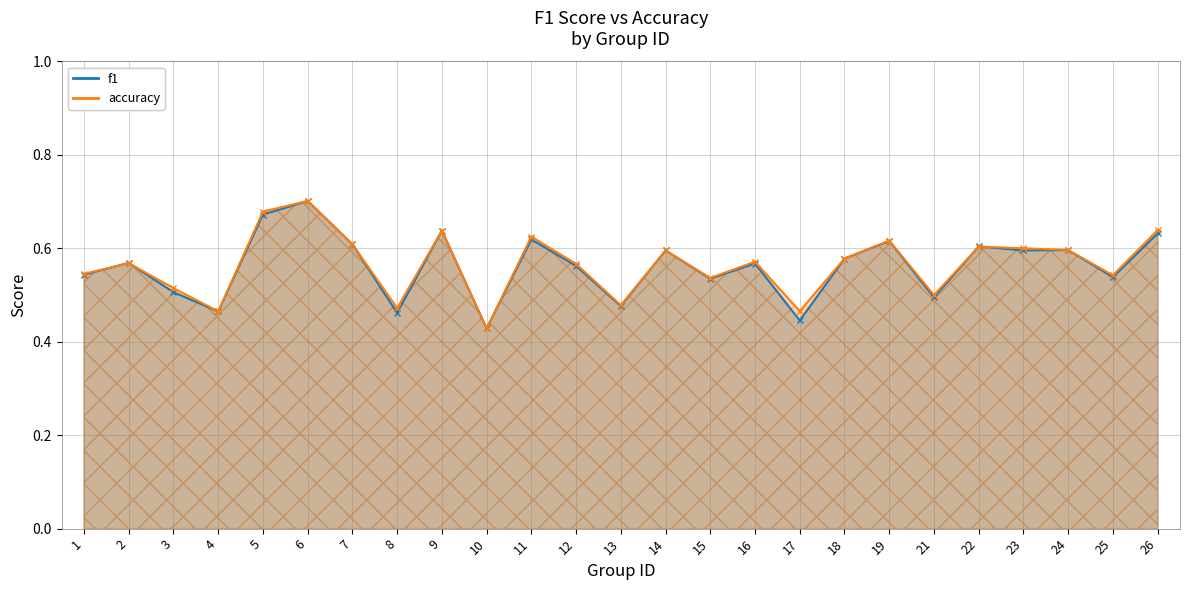

What is the minimum value shown in the chart?

0.4